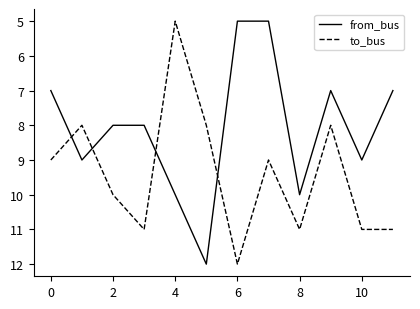

Which series has the largest total across all categories?

to_bus